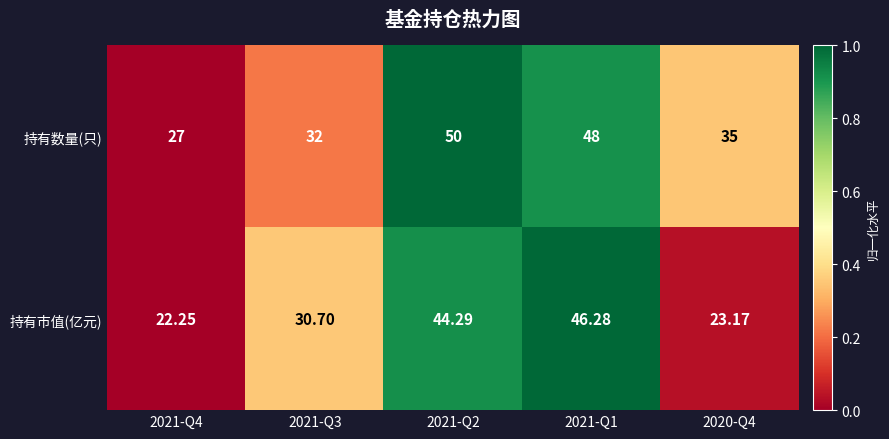

Between 2021-Q4 and 2020-Q4, which series saw the biggest shift?

持有数量(只)